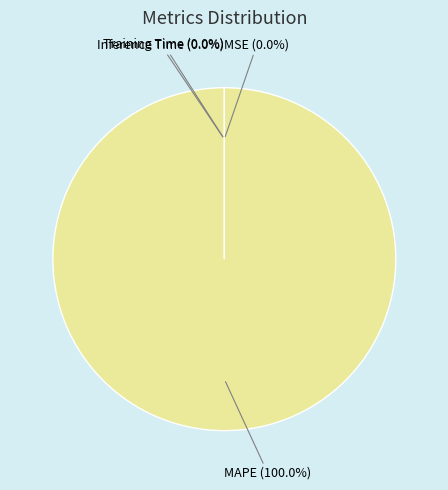

Which slice is the smallest?

MSE